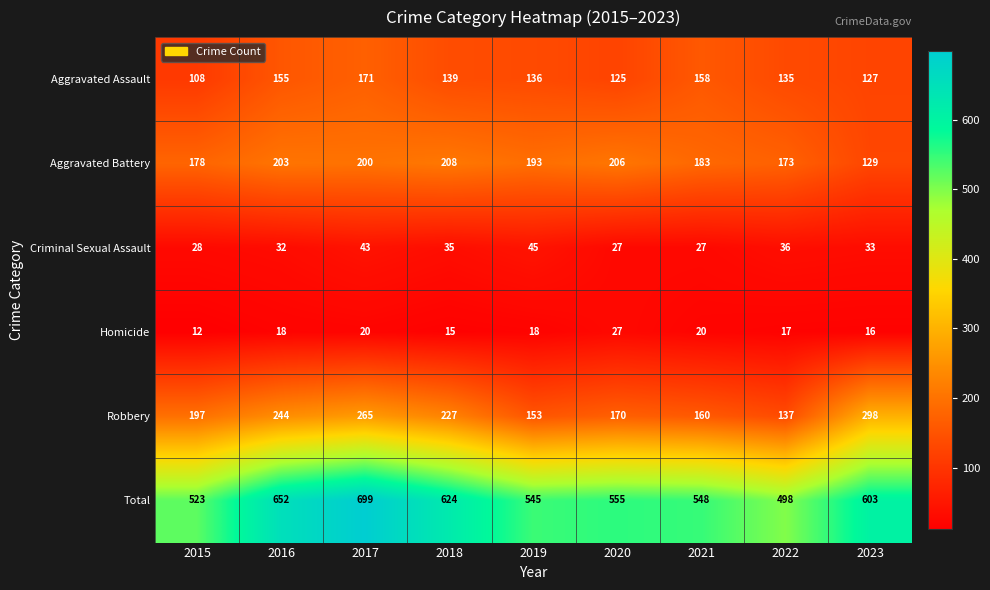

At which category is the sum across all series the highest?

2017